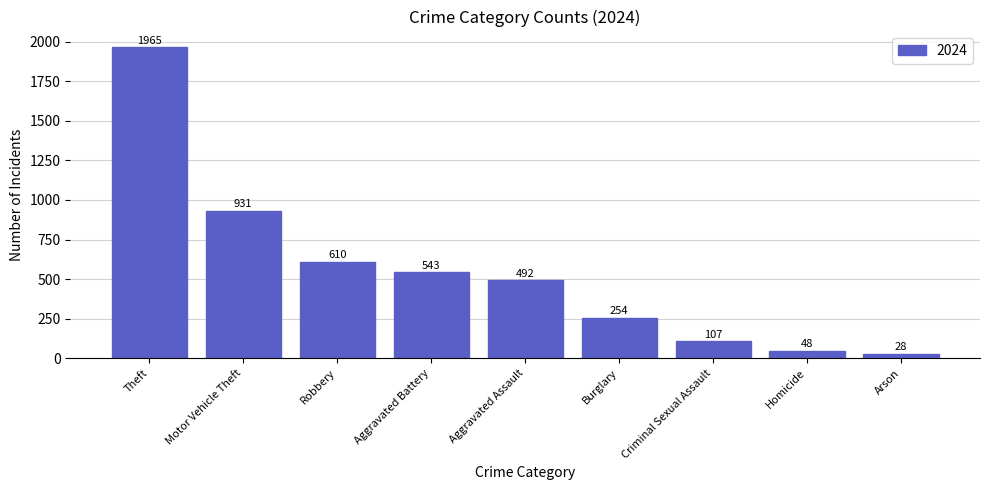

Rank the categories by value from lowest to highest.

Arson, Homicide, Criminal Sexual Assault, Burglary, Aggravated Assault, Aggravated Battery, Robbery, Motor Vehicle Theft, Theft